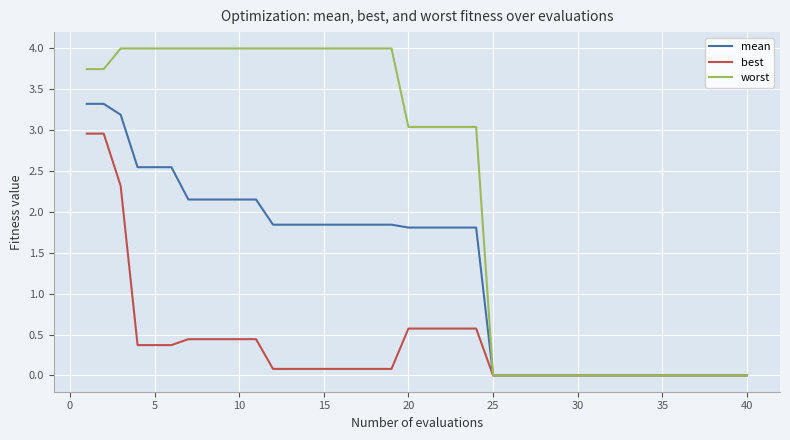

Rank the series by their maximum value, from highest to lowest.

worst, mean, best